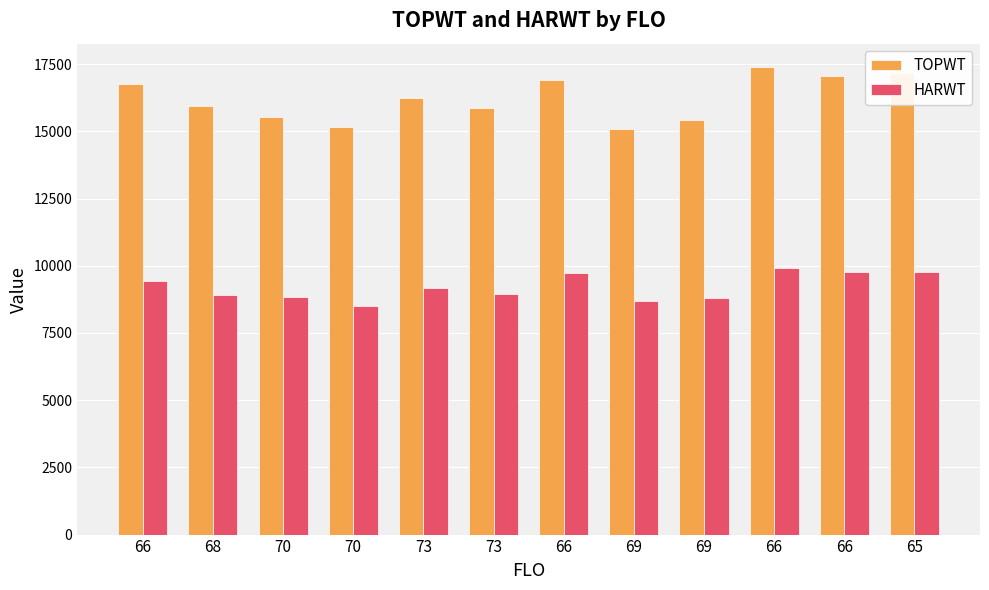

How many series are shown in this chart?

2